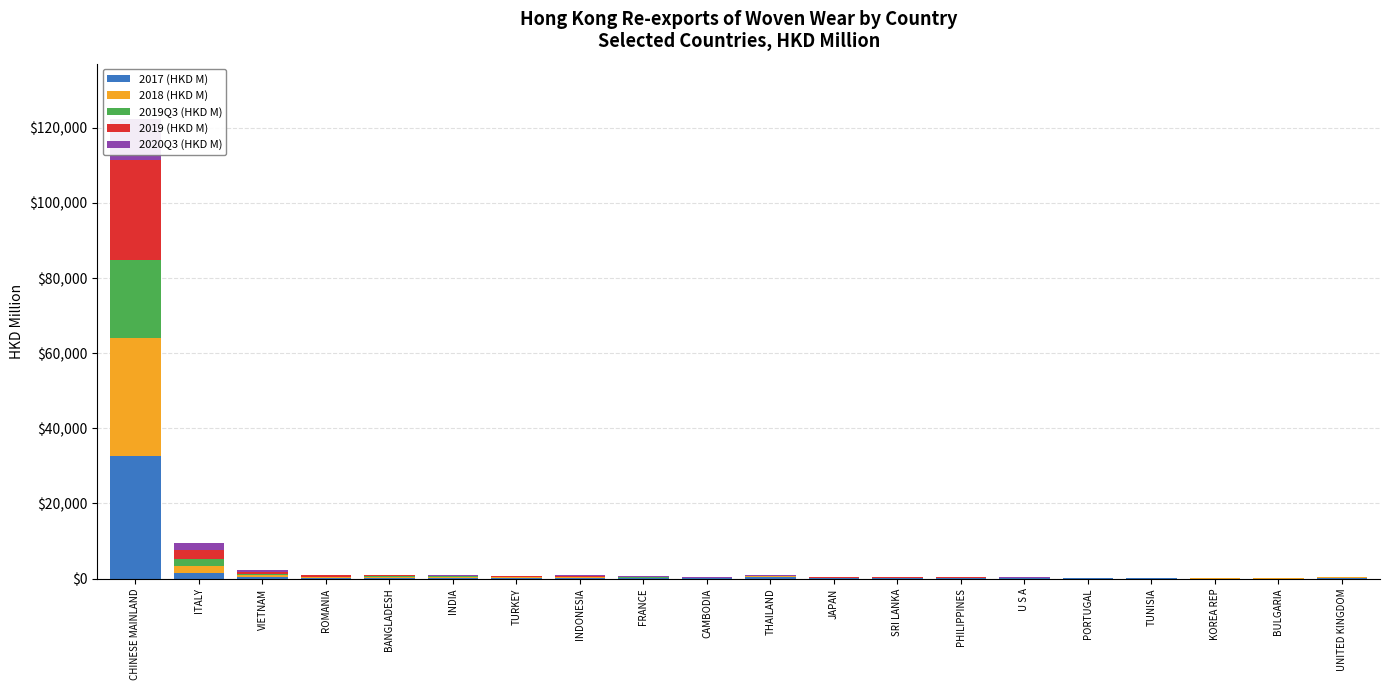

What is the label of the 12th bar from the right?

FRANCE